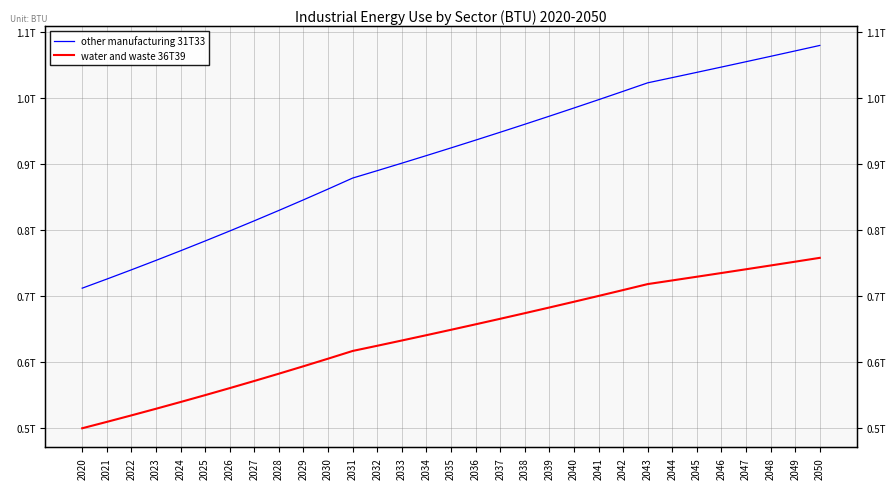

Reading left to right, transcribe all the data shown in this chart.

other manufacturing 31T33: 712026082546.8	725771263601.7	739781786063.2	754062772167.3	768619443031.3	783457120562.8	798581229404.9	813997298920.2	829710965211.6	845727973183.2	862054178640.5	878695550431.6	889890881081.8	901228849791.7	912711273891.8	924339993866.9	936116873651.4	948043800927.4	960122687428.0	972355469243.3	984744107130.9	997290586830.0	1009996919379.9	1022865141442.3	1030763428827.3	1038722704646.7	1046743439836.7	1054826108969.9	1062971190283.5	1071179165707.3	1079450520892.7
water and waste 36T39: 499940185349.9	509591191868.8	519428504529.0	529455719844.4	539676503757.0	550094592977.4	560713796350.9	571537996250.0	582571149993.7	593817291294.3	605280531732.4	616965062259.6	624825723290.8	632786535847.1	640848775944.2	649013735855.4	657282724318.9	665657066747.1	674138105439.3	682727199796.9	691425726541.3	700235079934.4	709156672002.2	718191932761.2	723737616207.3	729326121917.9	734957780554.9	740632925333.5	746351892041.9	752115019061.1	757922647385.2